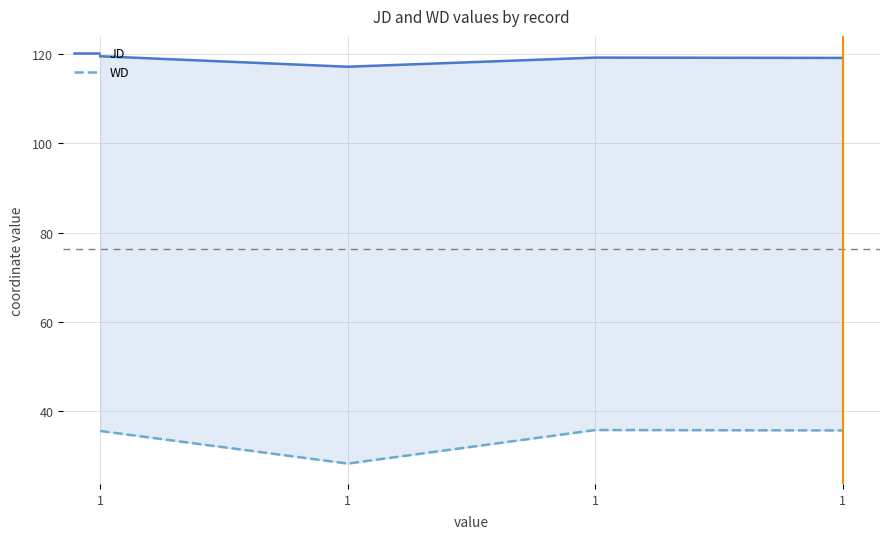

How many interior local peaks does the WD series have?

1